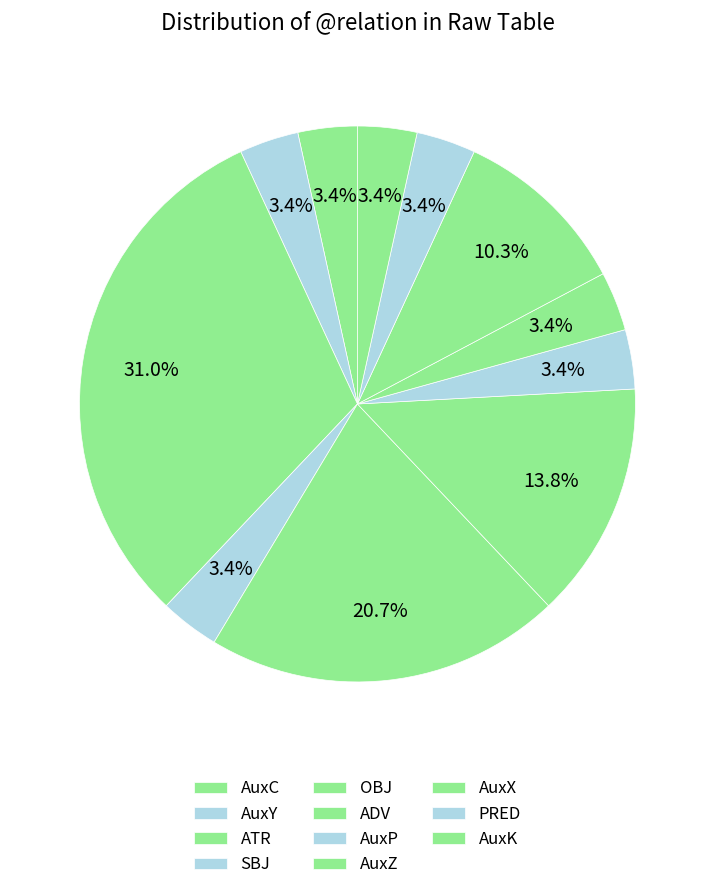

Is there a majority slice in this chart?

No